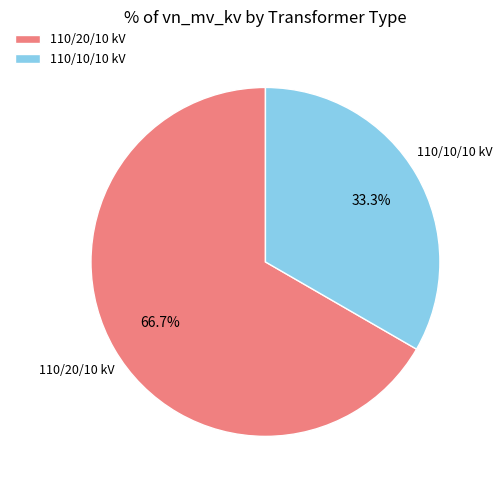

Rank the categories by value from highest to lowest.

110/20/10 kV, 110/10/10 kV